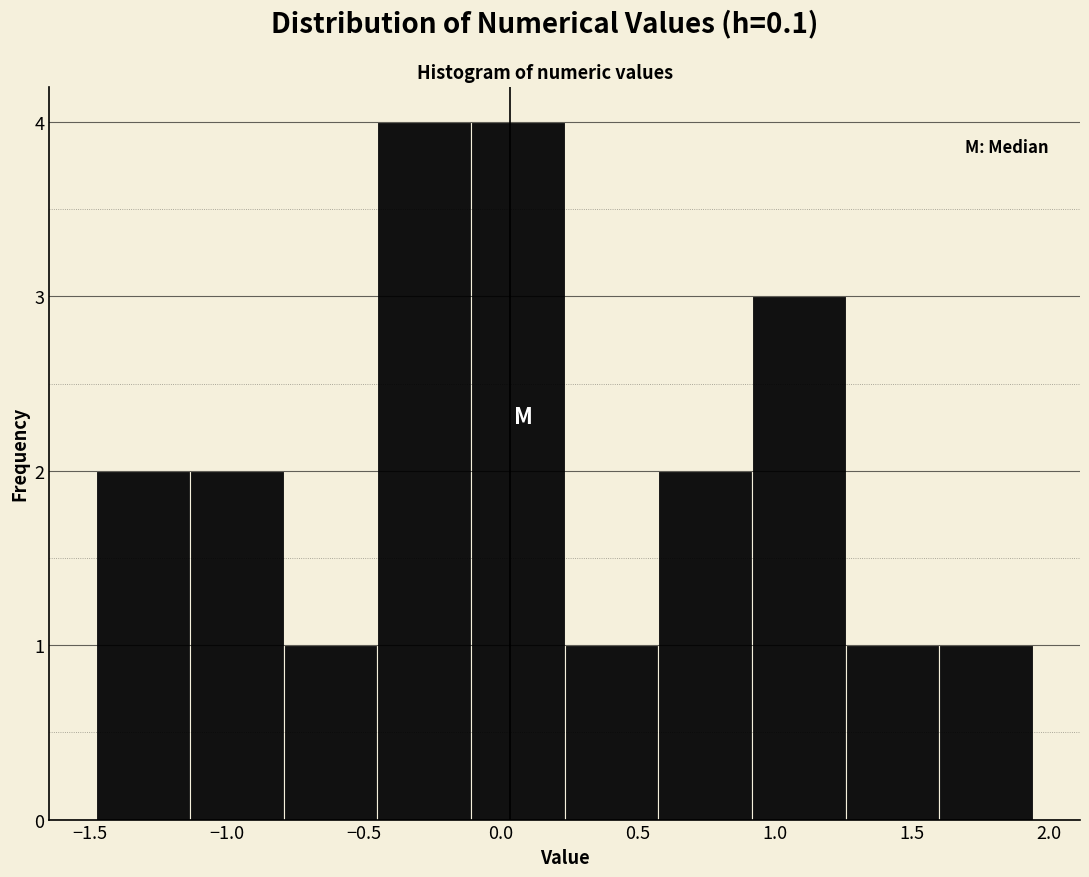

Reading left to right, transcribe this chart: for each bar, give the range it covers on the x-axis and its height. Neither the bar edges nor the heights are printed on the chart, so give them approximately, as read against the axes.

-1.45 to -1.15: 2
-1.15 to -0.80: 2
-0.80 to -0.45: 1
-0.45 to -0.10: 4
-0.10 to 0.25: 4
0.25 to 0.60: 1
0.60 to 0.90: 2
0.90 to 1.25: 3
1.25 to 1.60: 1
1.60 to 1.95: 1